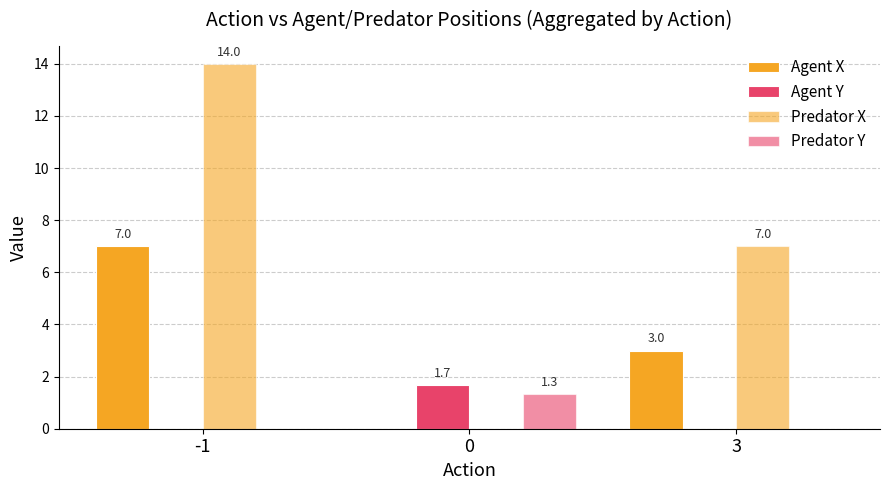

What is the sum of the Agent X values at -1 and 3?

10.0